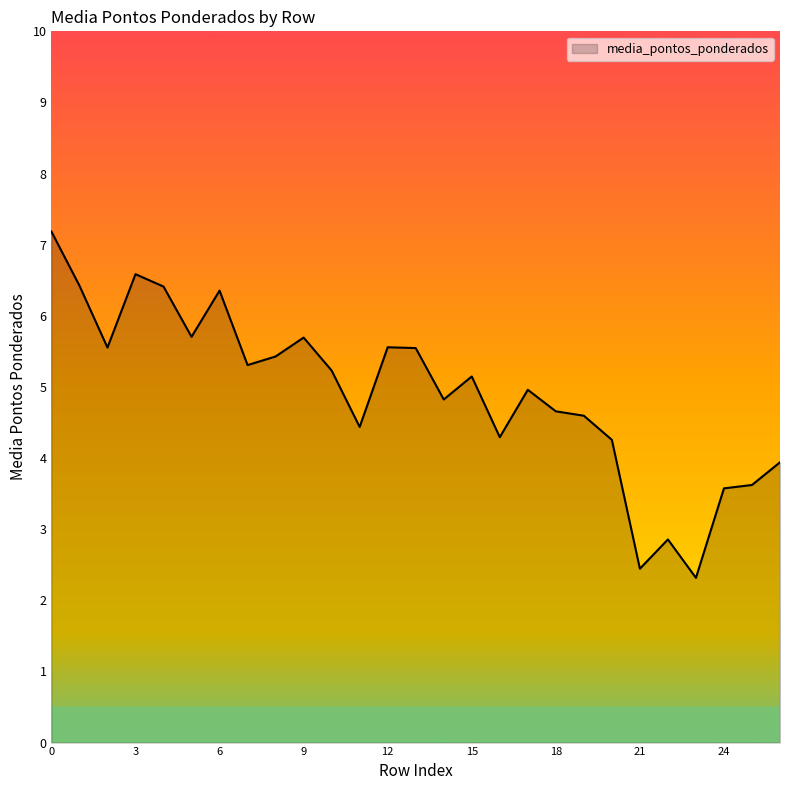

What is the average value?

4.9